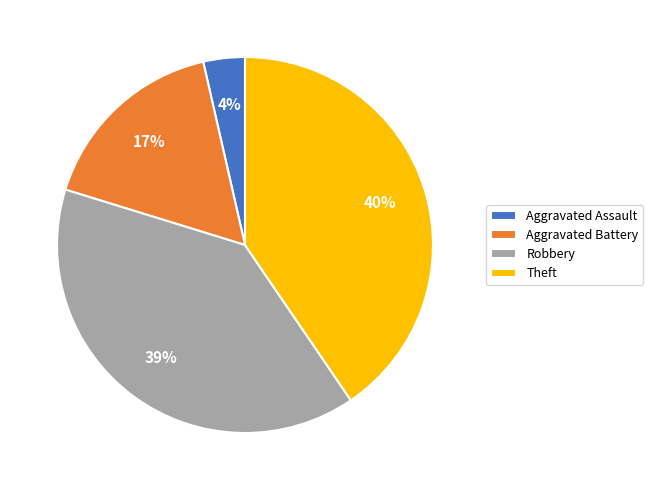

How many segments does this pie chart have?

4